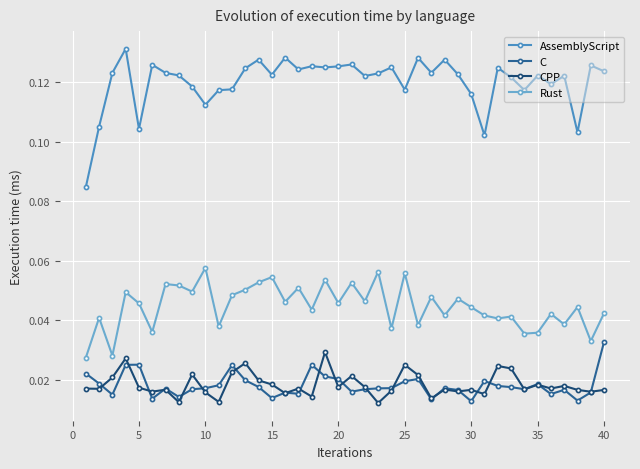

True or false: Rust has more than 2 interior local peaks.

True